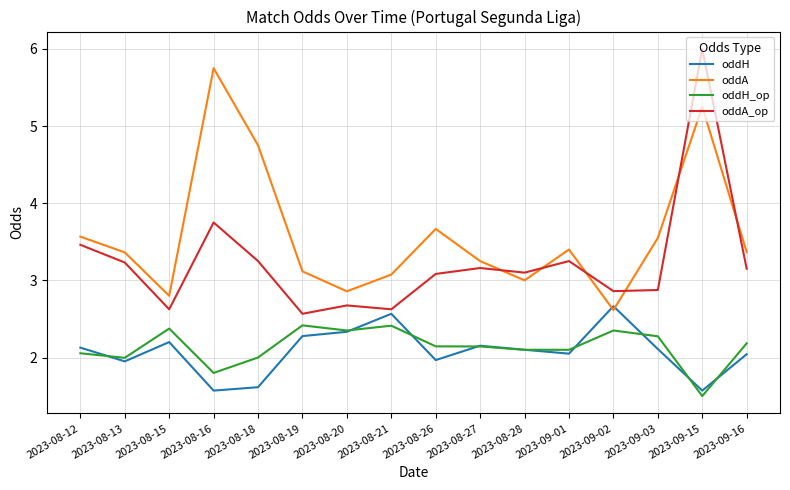

How many times do oddA and oddA_op cross each other?

6